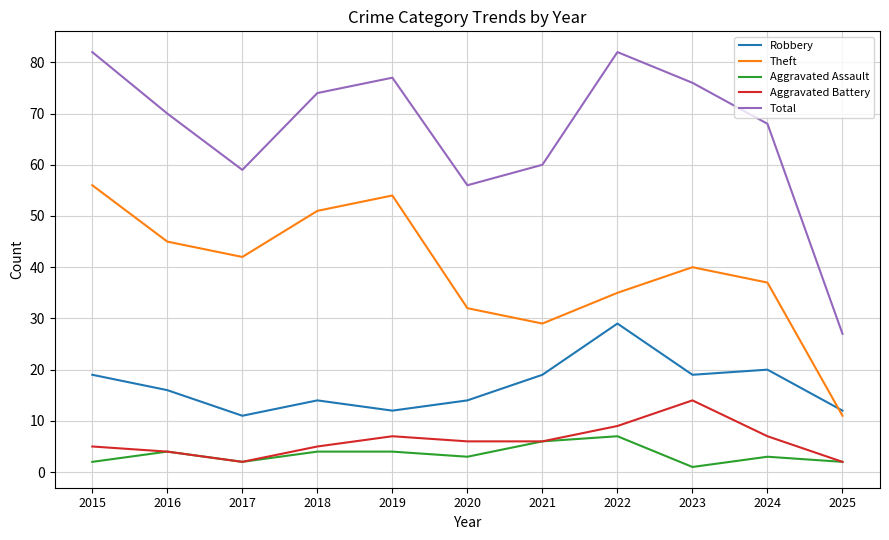

Which series changed the most between 2024 and 2025?

Total